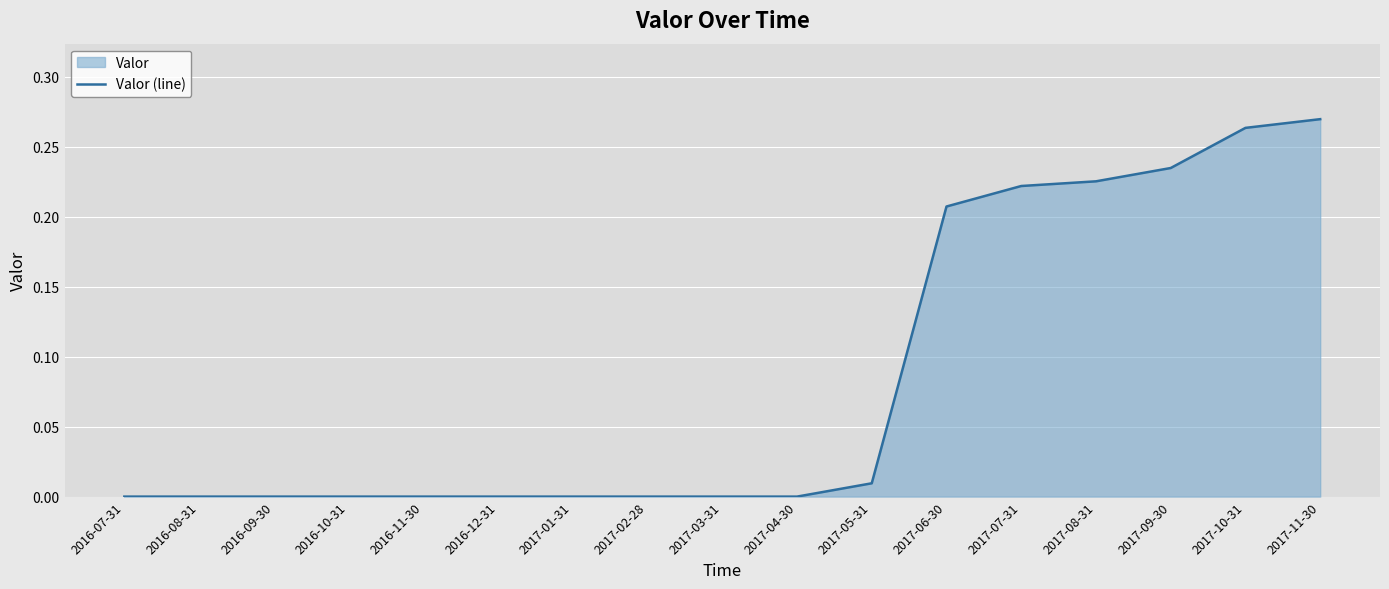

Reading right to left, what are all the values shown in this chart?

2017-11-30=0.3	2017-10-31=0.3	2017-09-30=0.2	2017-08-31=0.2	2017-07-31=0.2	2017-06-30=0.2	2017-05-31=0.0	2017-04-30=0.0	2017-03-31=0.0	2017-02-28=0.0	2017-01-31=0.0	2016-12-31=0.0	2016-11-30=0.0	2016-10-31=0.0	2016-09-30=0.0	2016-08-31=0.0	2016-07-31=0.0